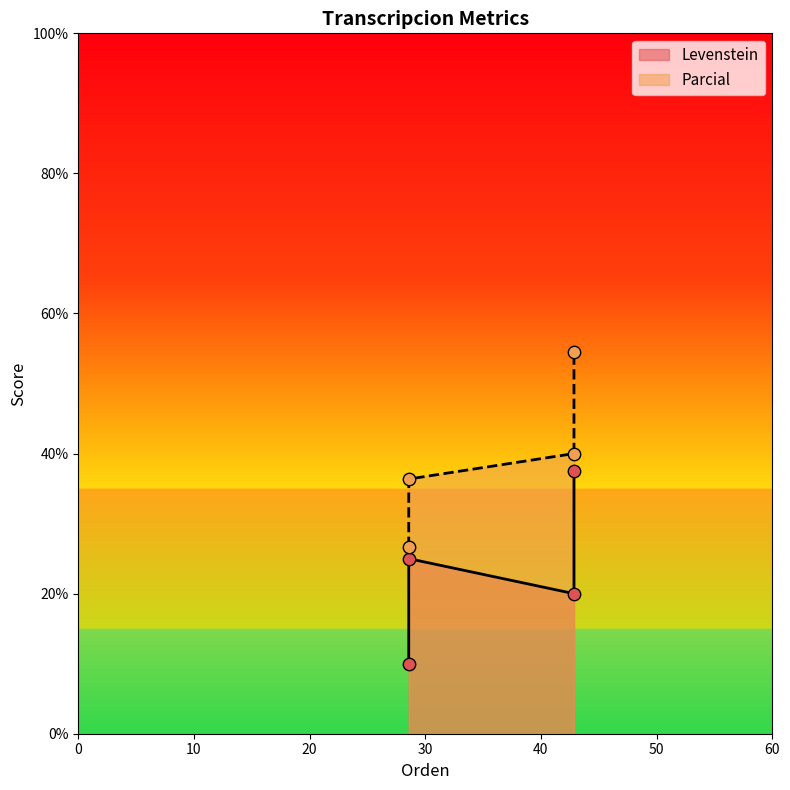

Which series reaches the maximum Y coordinate?

Parcial